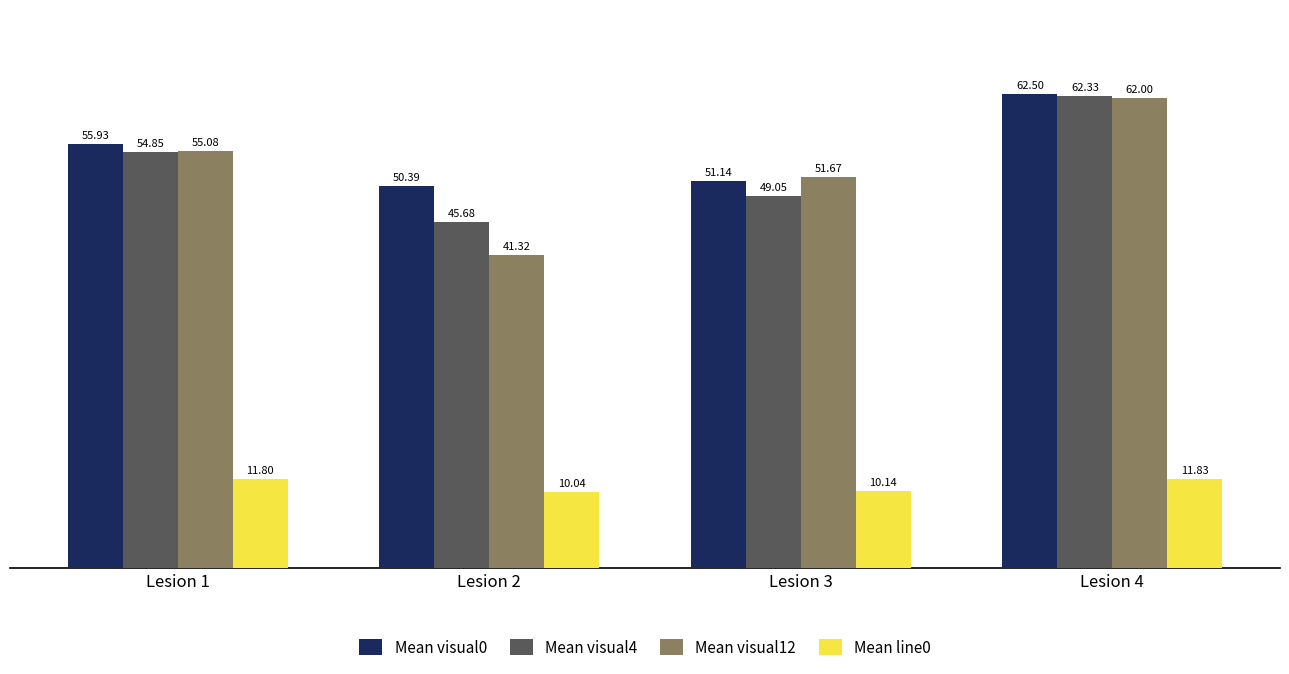

List the series in order of their peak value, highest first.

Mean visual0, Mean visual4, Mean visual12, Mean line0